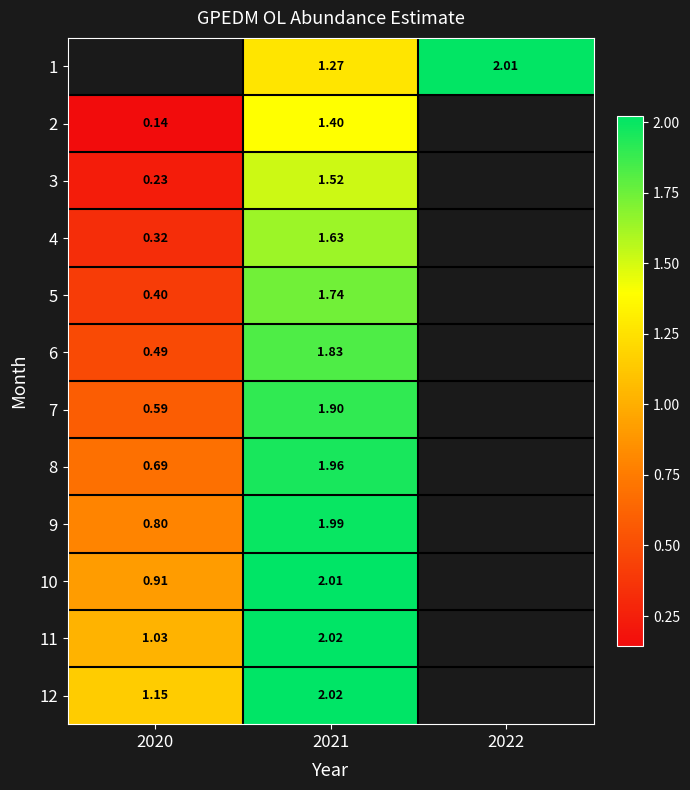

How many series are shown in this chart?

12